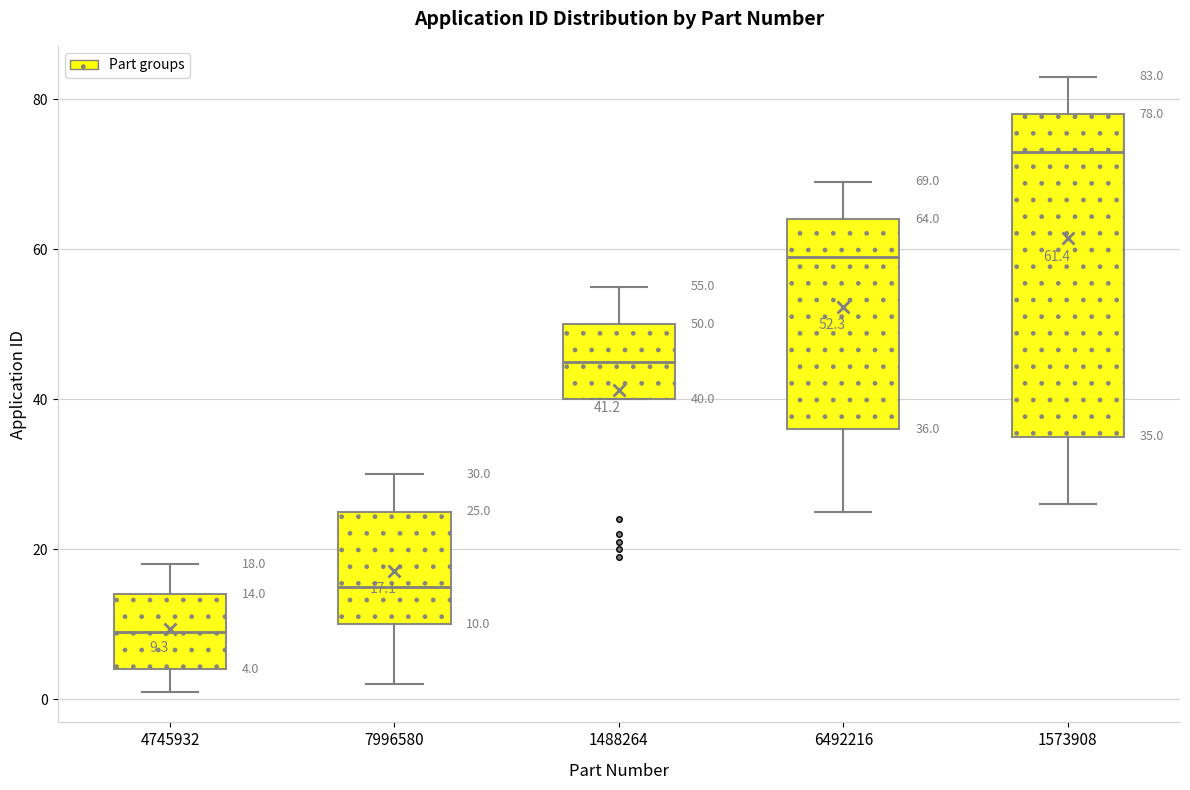

Which box's median line is the highest?

1573908